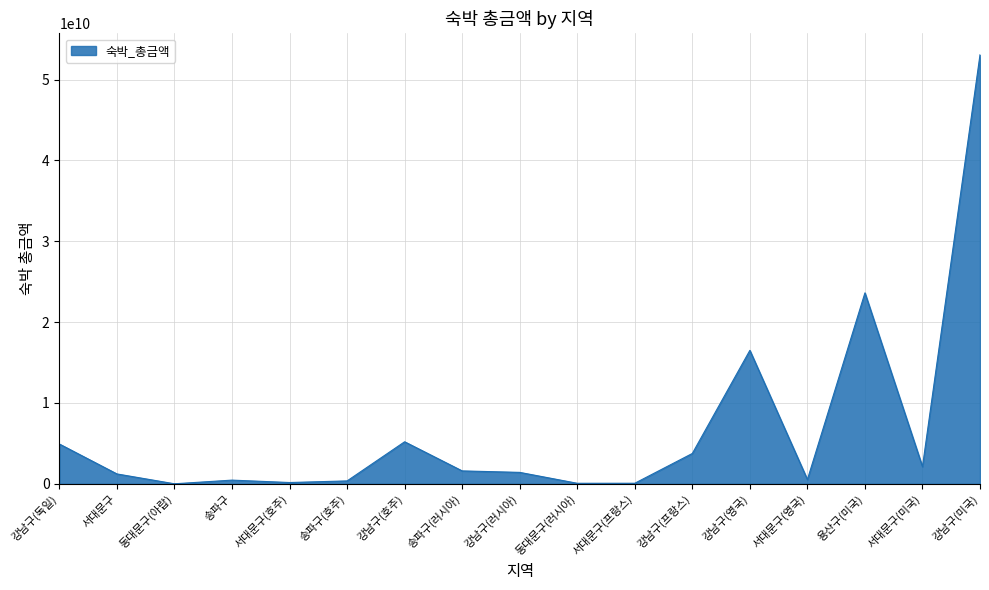

Between 강남구(영국) and 송파구, which is larger?

강남구(영국)